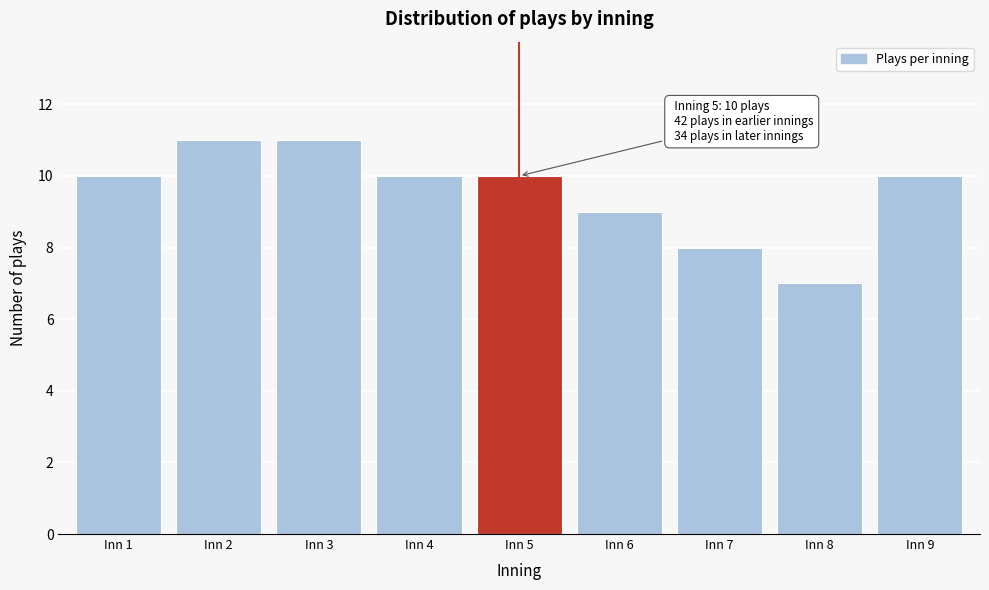

Reading left to right, transcribe all the data shown in this chart.

10	11	11	10	10	9	8	7	10